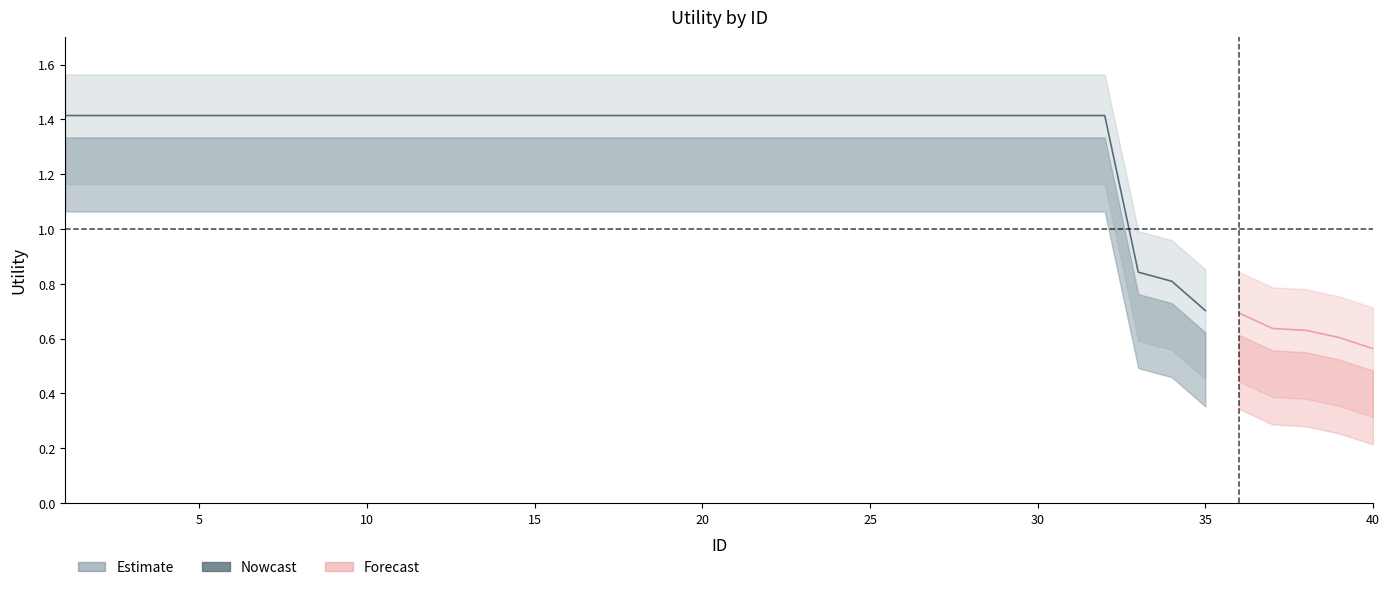

Count the Estimate values in the range 1 to 2.

32